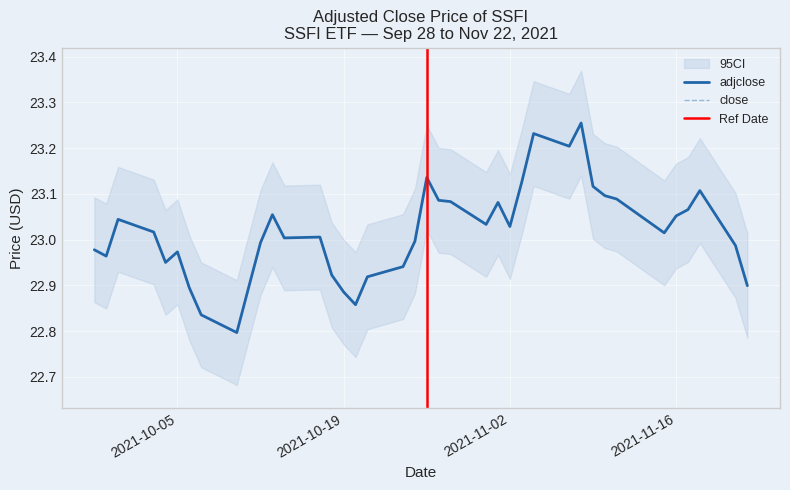

How many data points in adjclose are above 23?

23